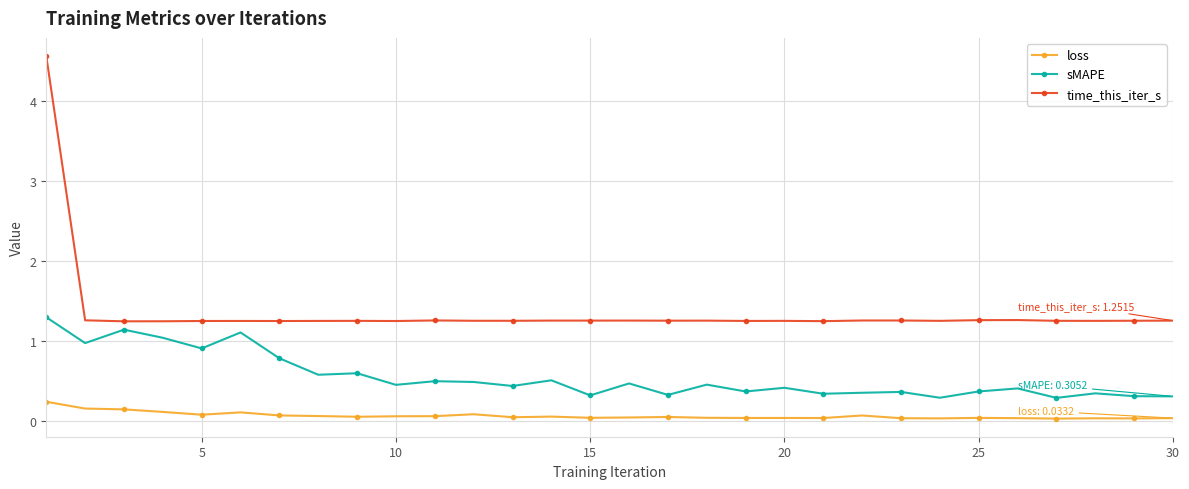

What is the maximum value for time_this_iter_s?

4.6